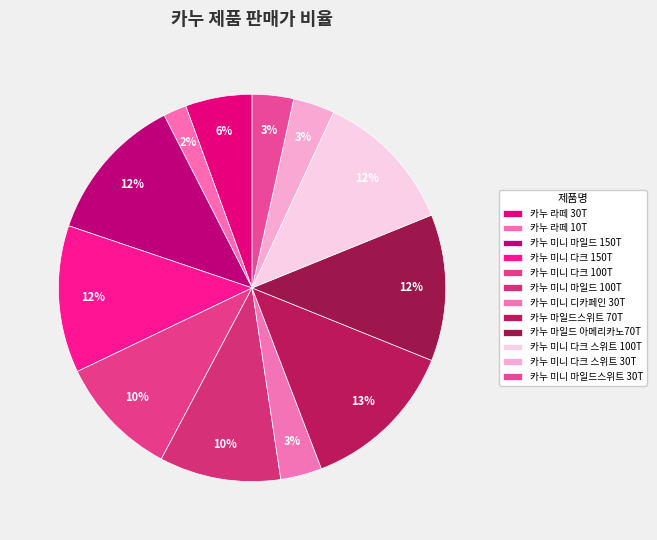

What percentage is the 카누 라떼 10T slice, to the nearest percent?

2%